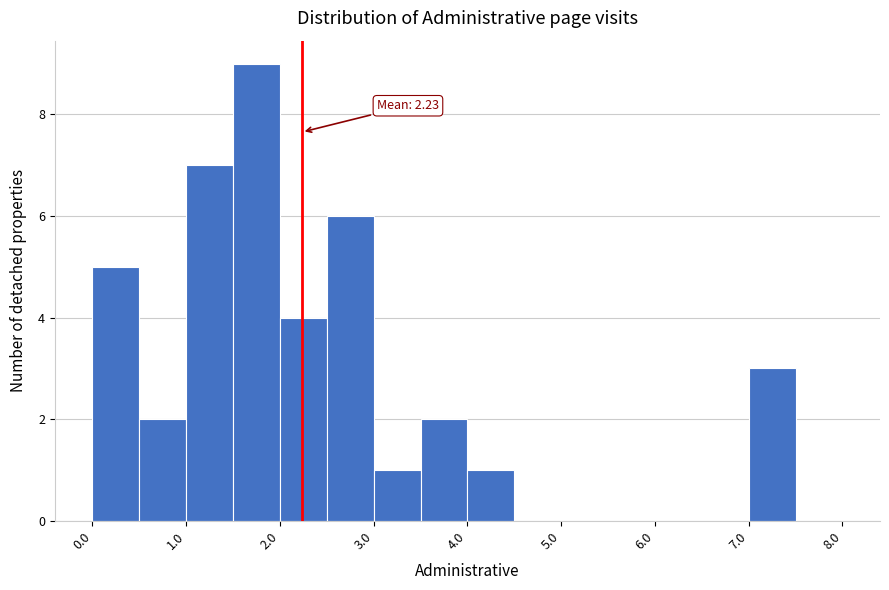

Over which range of the x-axis is the bar tallest?

1.5 to 2.0